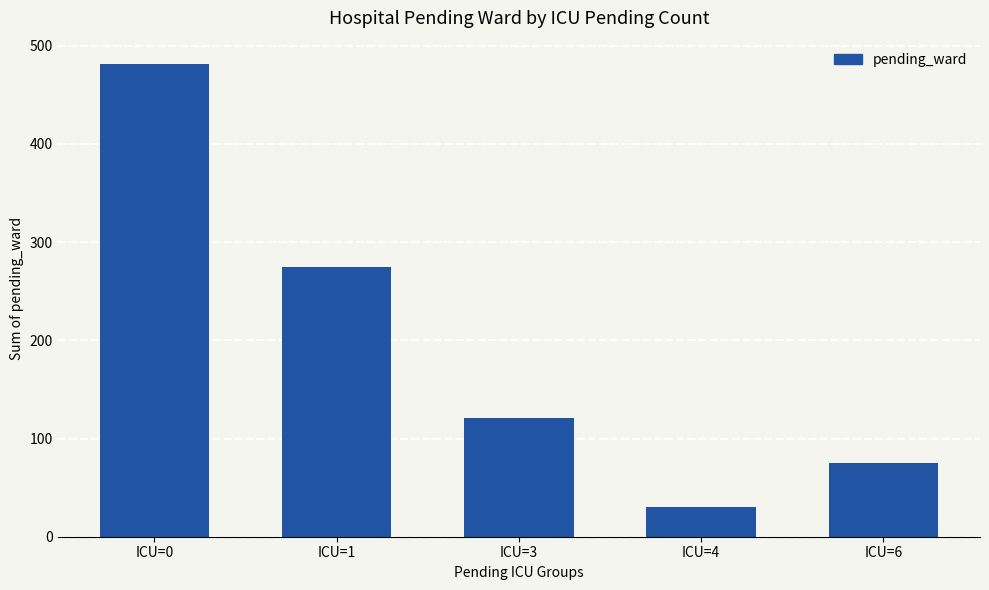

Which category has the highest value across all series?

ICU=0